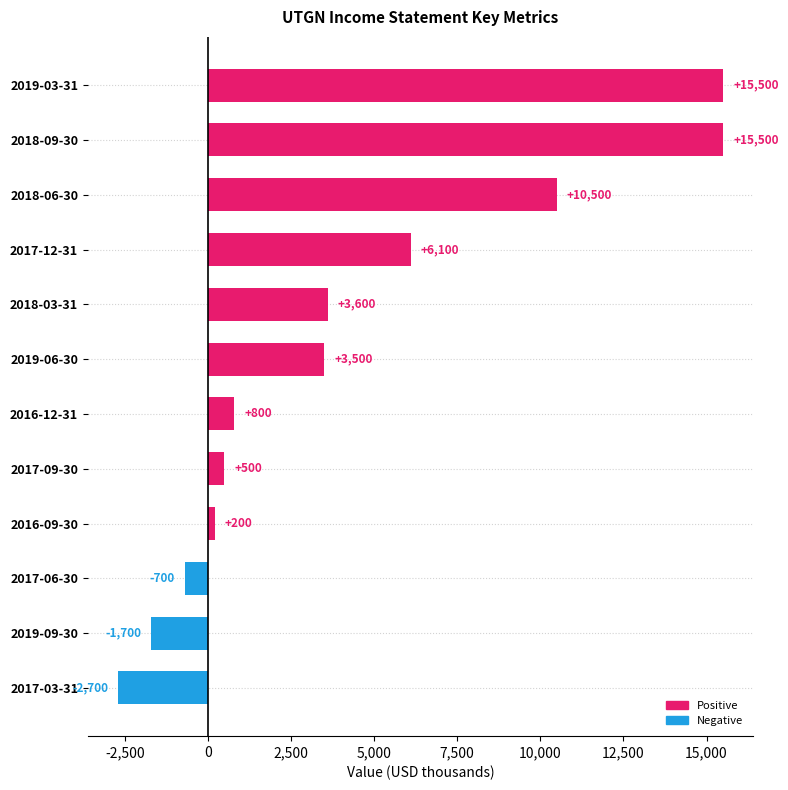

Reading top to bottom, transcribe all the data shown in this chart.

15500	15500	10500	6100	3600	3500	800	500	200	-700	-1700	-2700